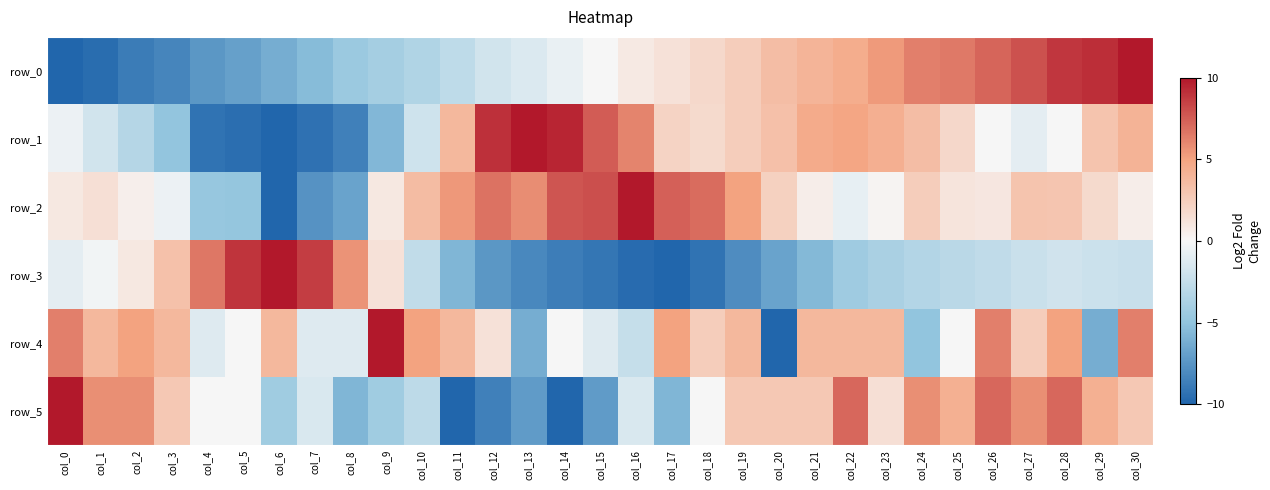

List the series in order of their peak value, highest first.

row_0, row_1, row_2, row_3, row_4, row_5